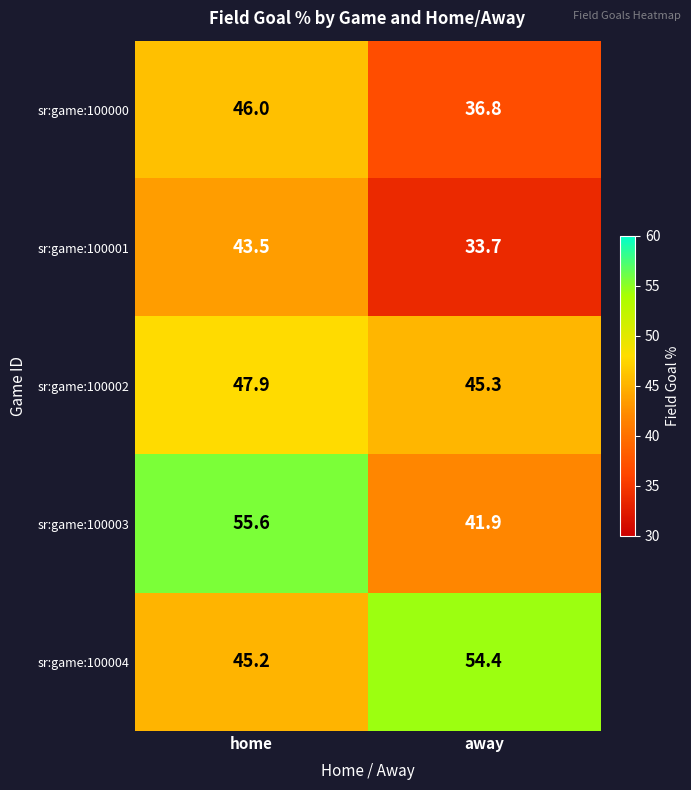

Which series has the largest total across all categories?

sr:game:100004